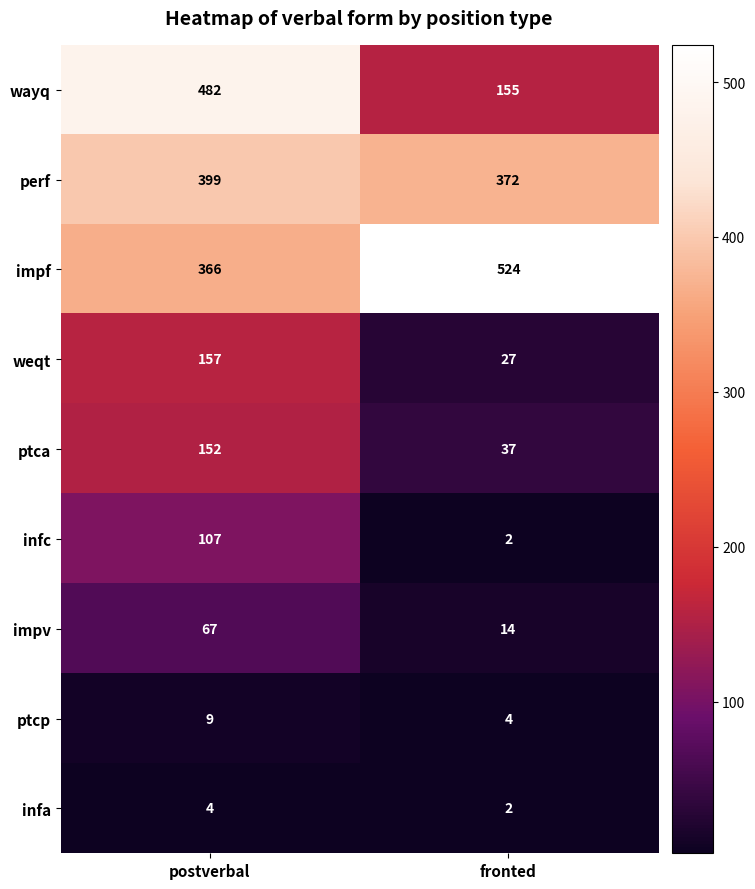

How many categories are shown in the chart?

2